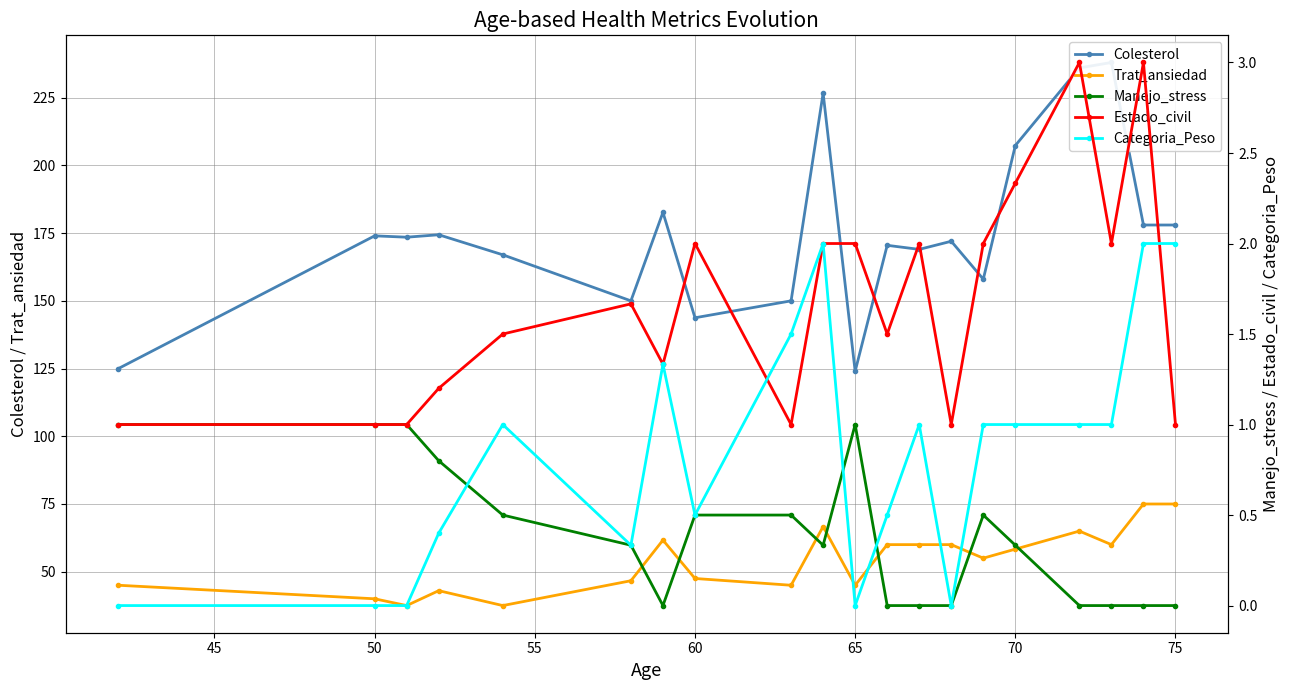

How many values in the Trat_ansiedad series exceed 58?

10